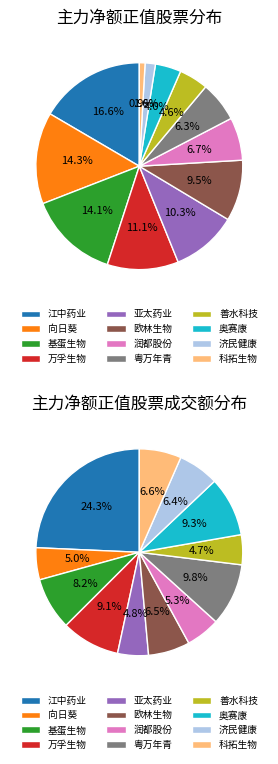

Is there any slice that represents more than half of the pie?

No